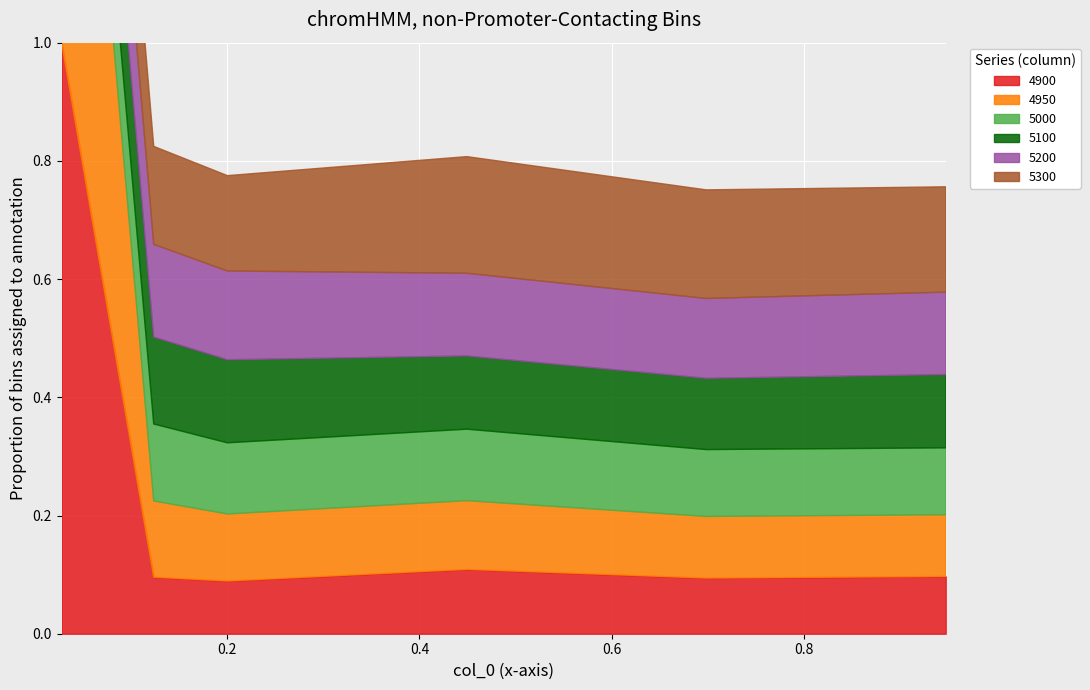

What is the difference between the highest and lowest values at 0.2?

0.1